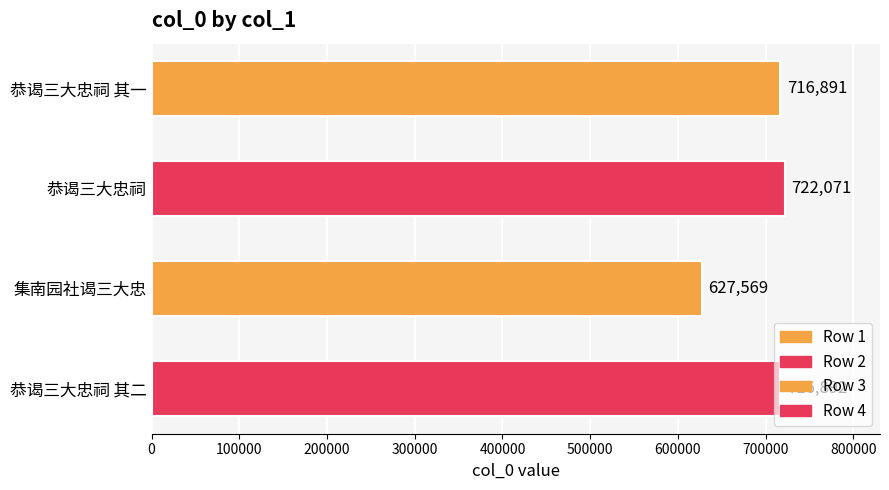

How many categories are shown in the chart?

4